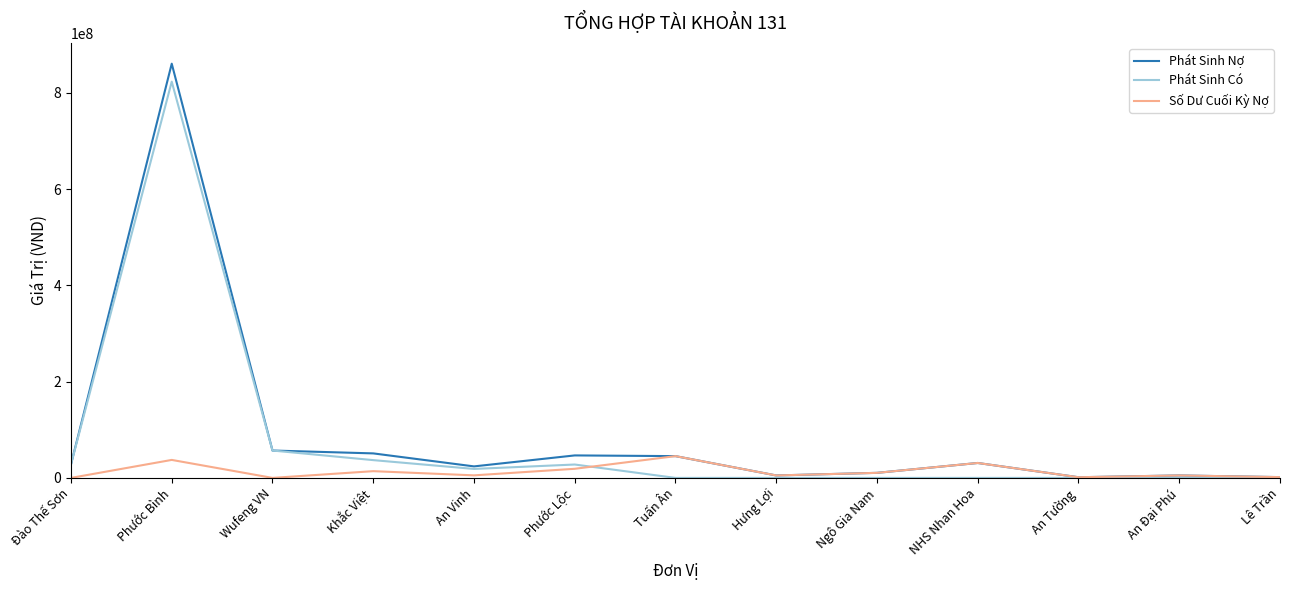

What is the sum of the Số Dư Cuối Kỳ Nợ values at Lê Trần and Hưng Lợi?

6688840